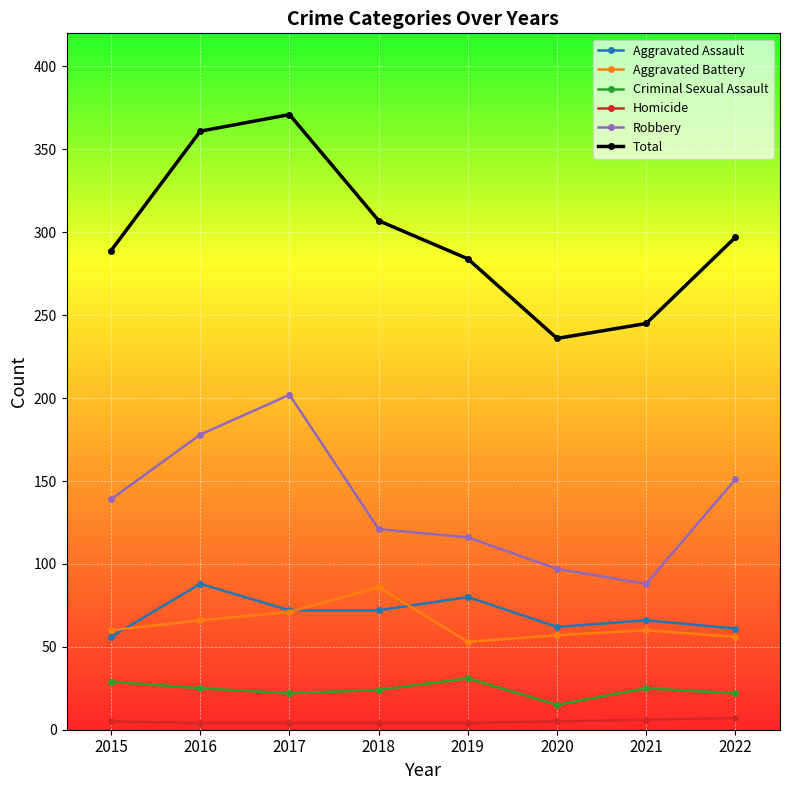

Which series changed the most between 2015 and 2020?

Total